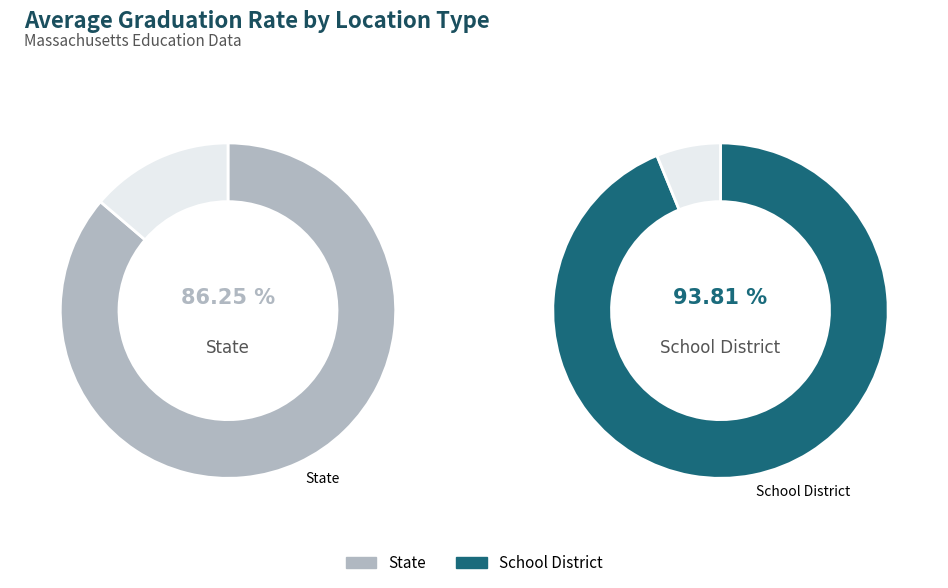

Which slice is the smallest?

State